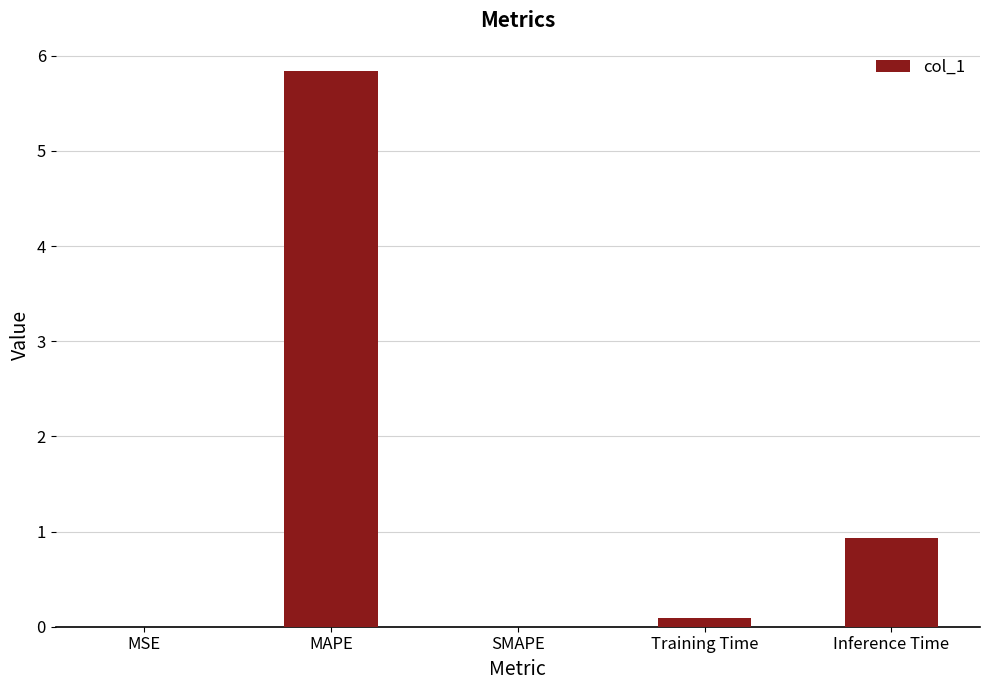

The chart shows a value of 5.8 at MAPE. True or false?

True